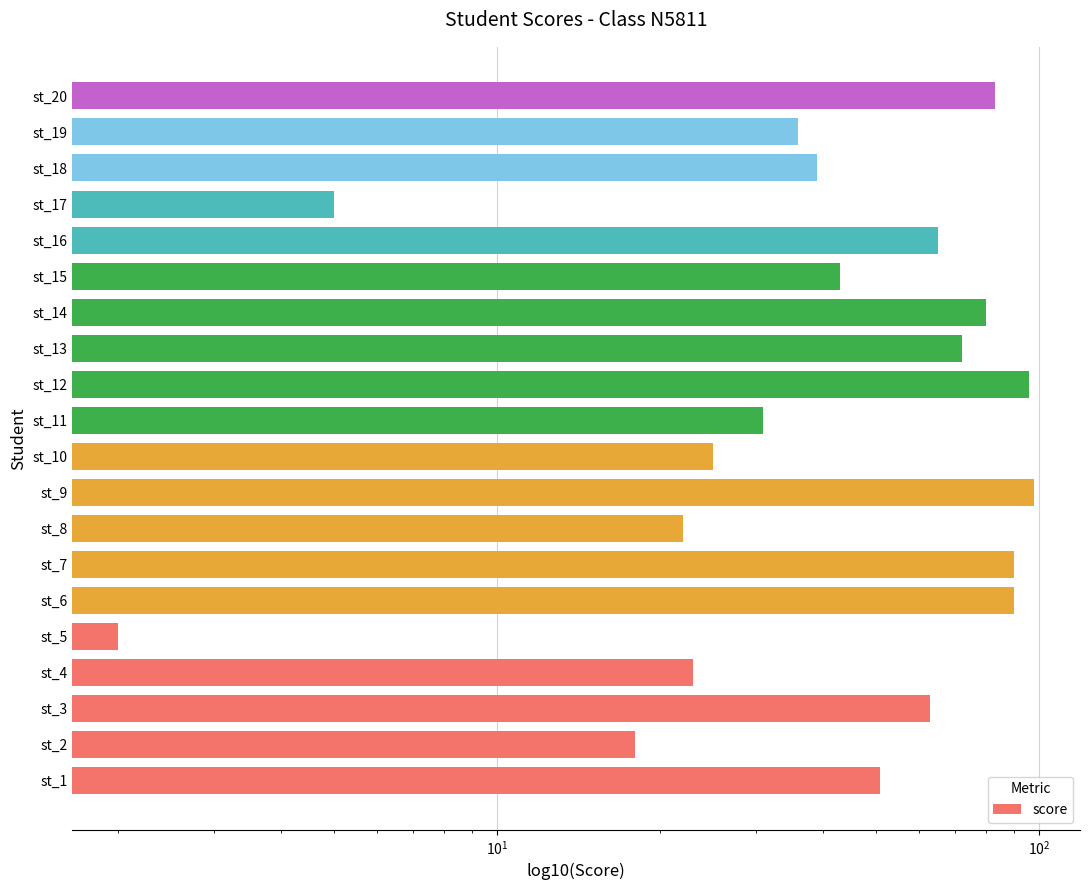

What is the value of the 4th bar from the left?

23